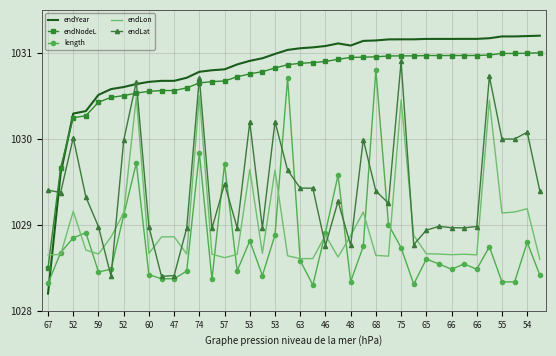

Which series ends up on top after the final intersection of endLon and endNodeL?

endNodeL